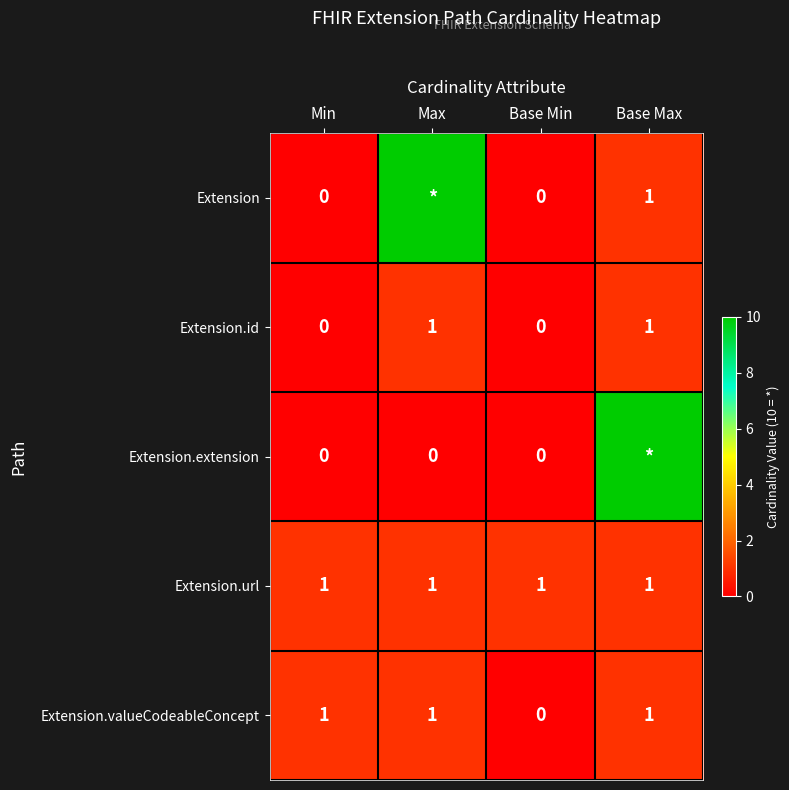

What is the difference between the Extension.id values at Base Max and Min?

1